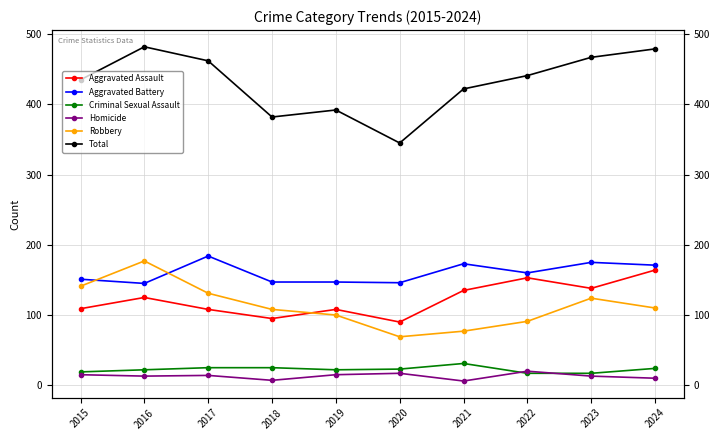

What is the value of the Criminal Sexual Assault point at the 2nd from the left?

22